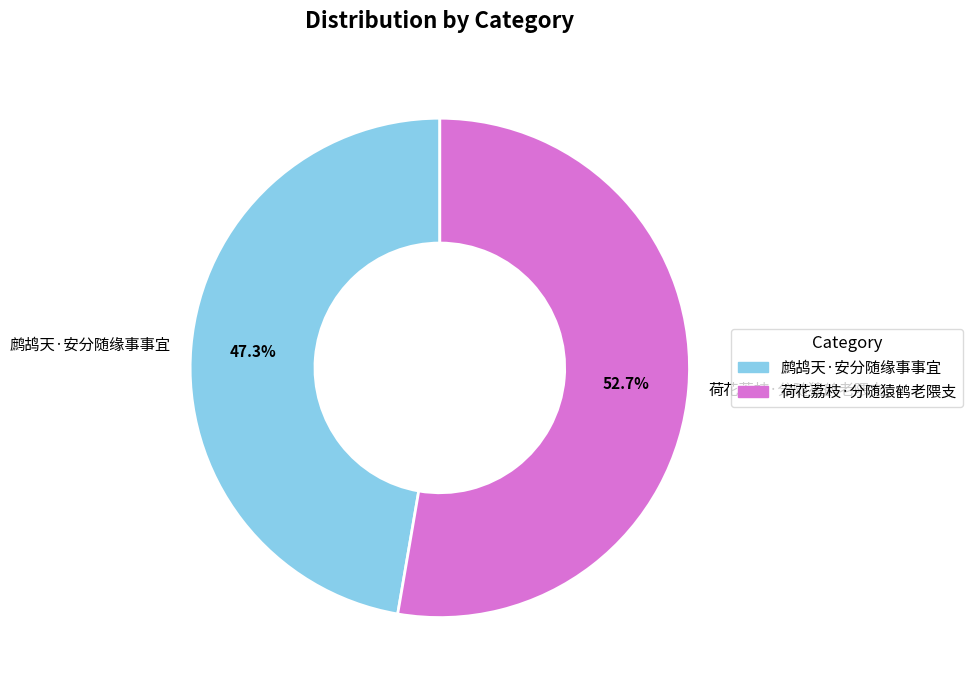

To the nearest percent, what is the difference between the largest and smallest slice percentages?

5%